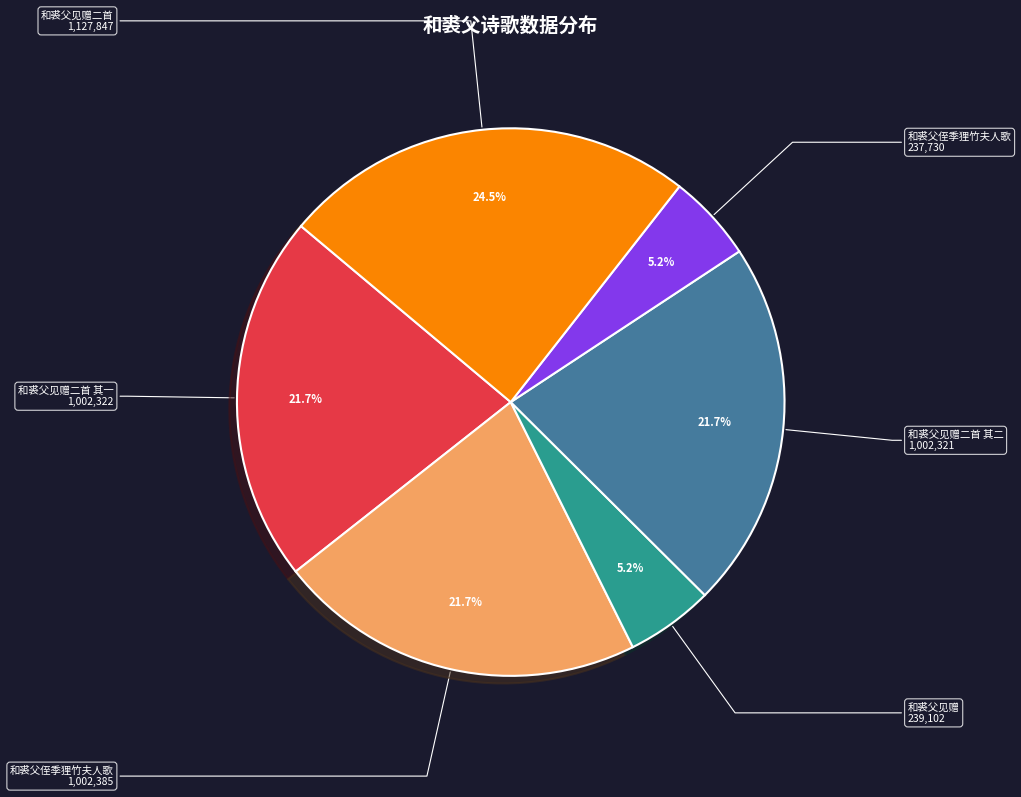

Does any single category account for the majority?

No